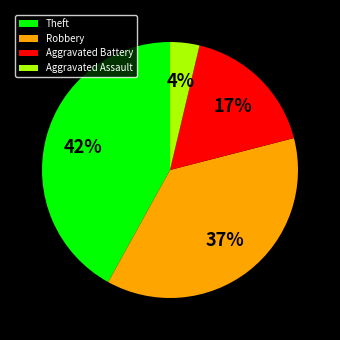

Do Aggravated Assault and Theft together represent more than half of the pie?

No